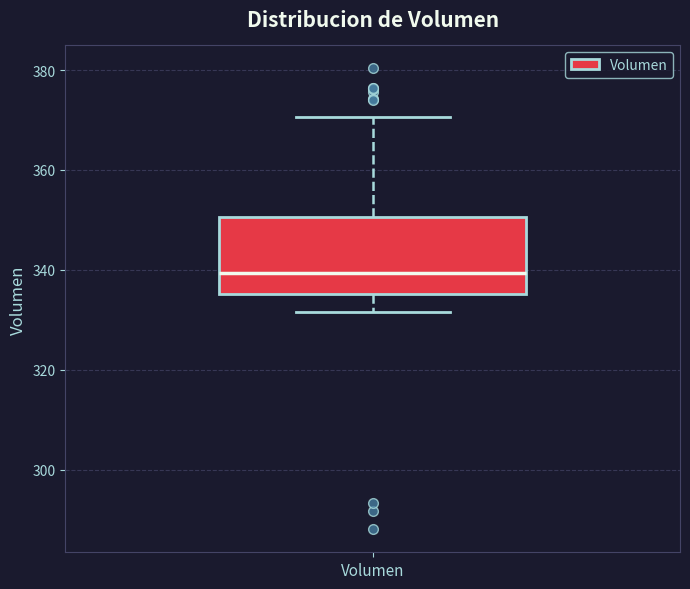

Transcribe this box plot: give where the median line is, the range the box spans, and where the two whiskers end, as read against the y-axis. The values are not printed on the chart, so give them approximately, as read against the axis.

median 340, box 336 to 350, whiskers 332 to 370